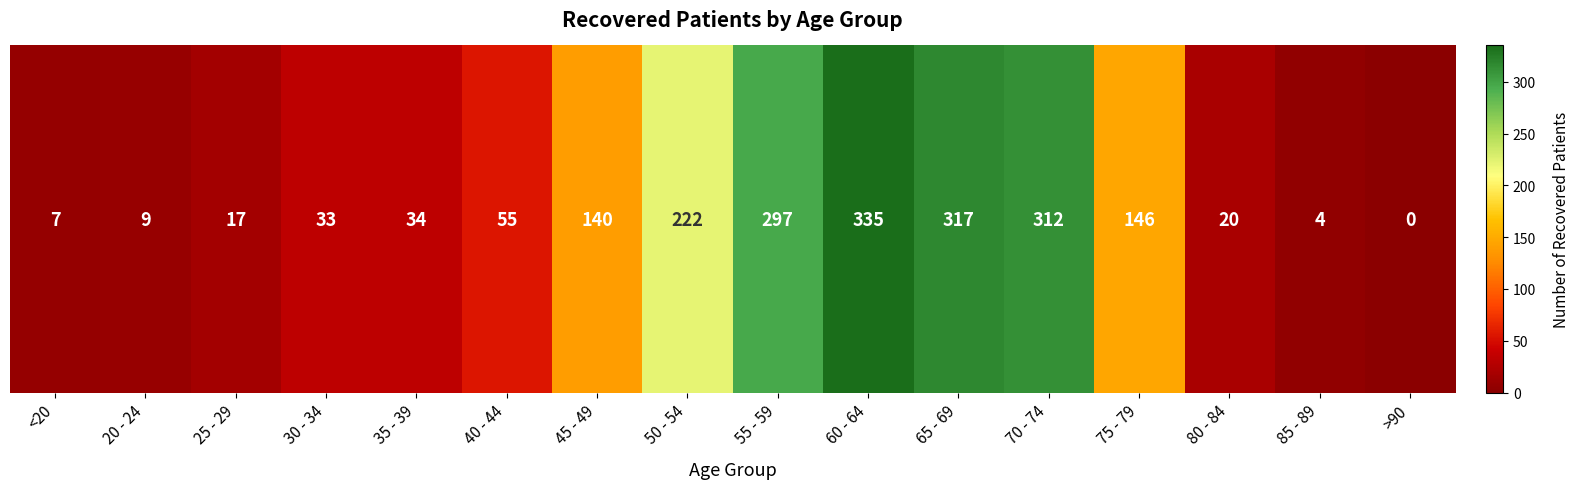

True or false: the data shows 140 at 45 - 49.

True